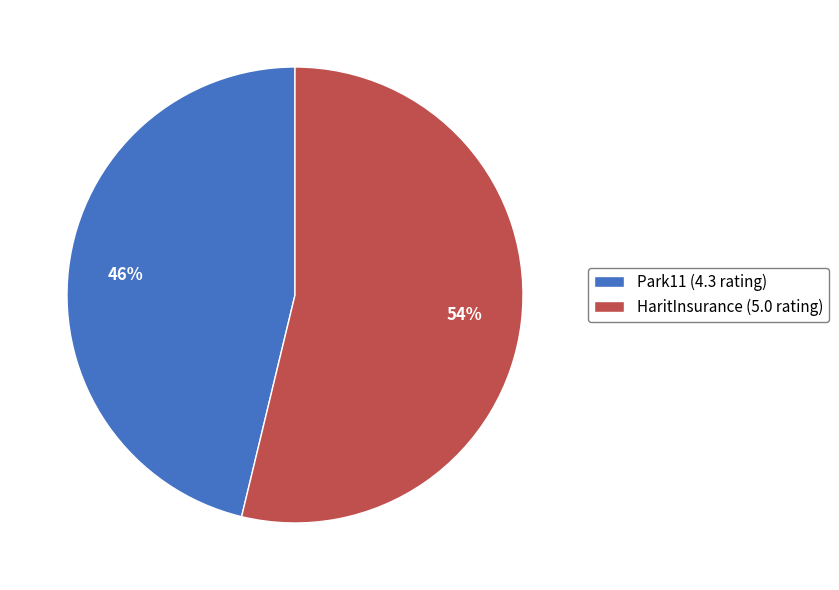

To the nearest percent, what is the difference between the Park11 and HaritInsurance slice percentages?

8%